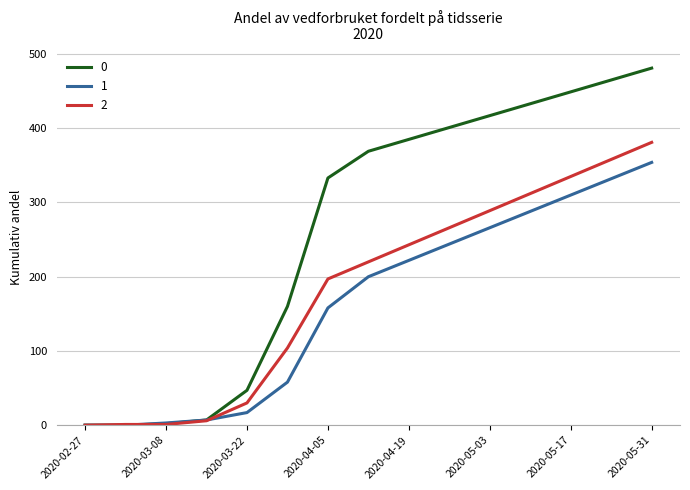

What are all the series names shown in the legend?

0, 1, 2